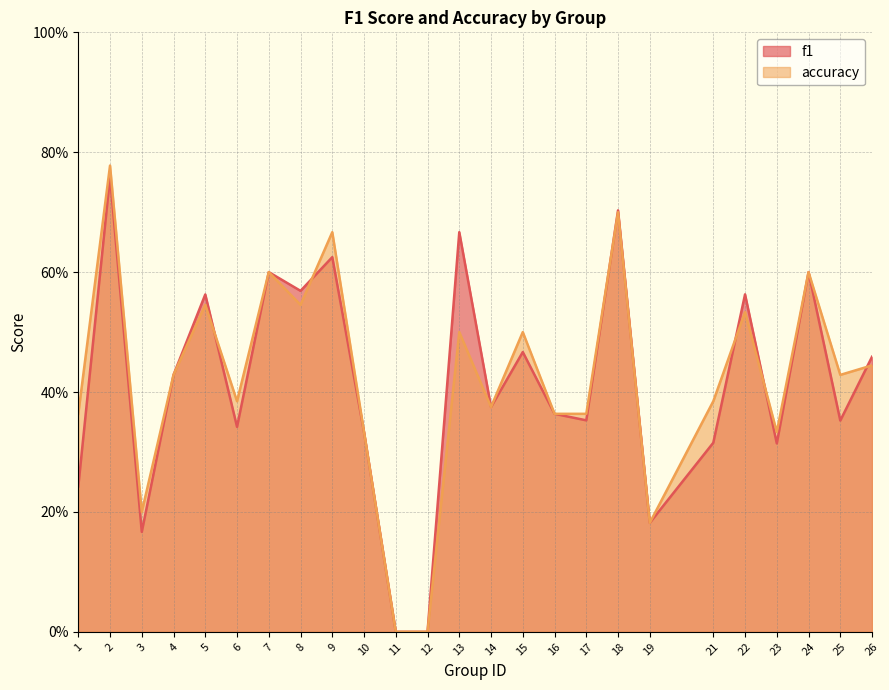

Where is f1 nearest to the value 0?

11